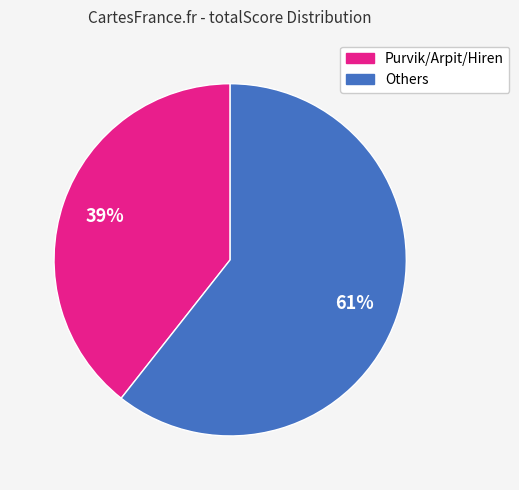

Rank the categories by value from lowest to highest.

Purvik/Arpit/Hiren, Others